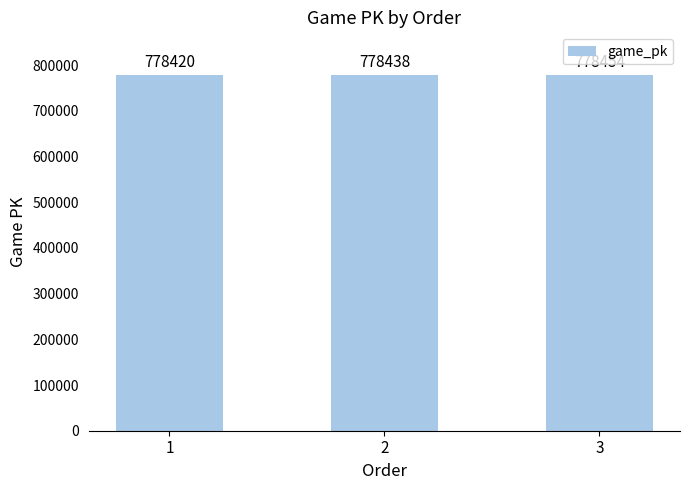

List the labels in order of value, smallest first.

1, 2, 3